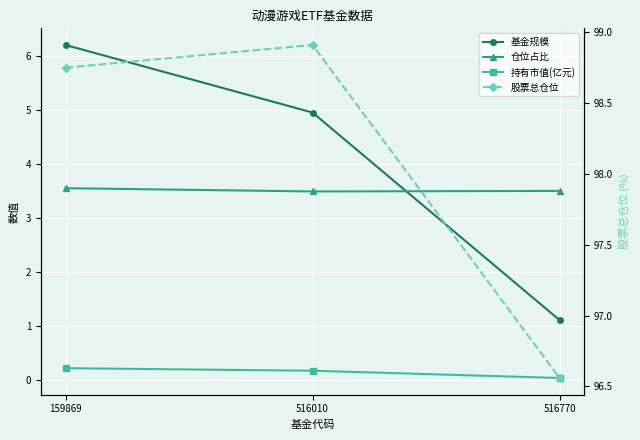

What is the approximate value of 基金规模 at 159869?

6.2